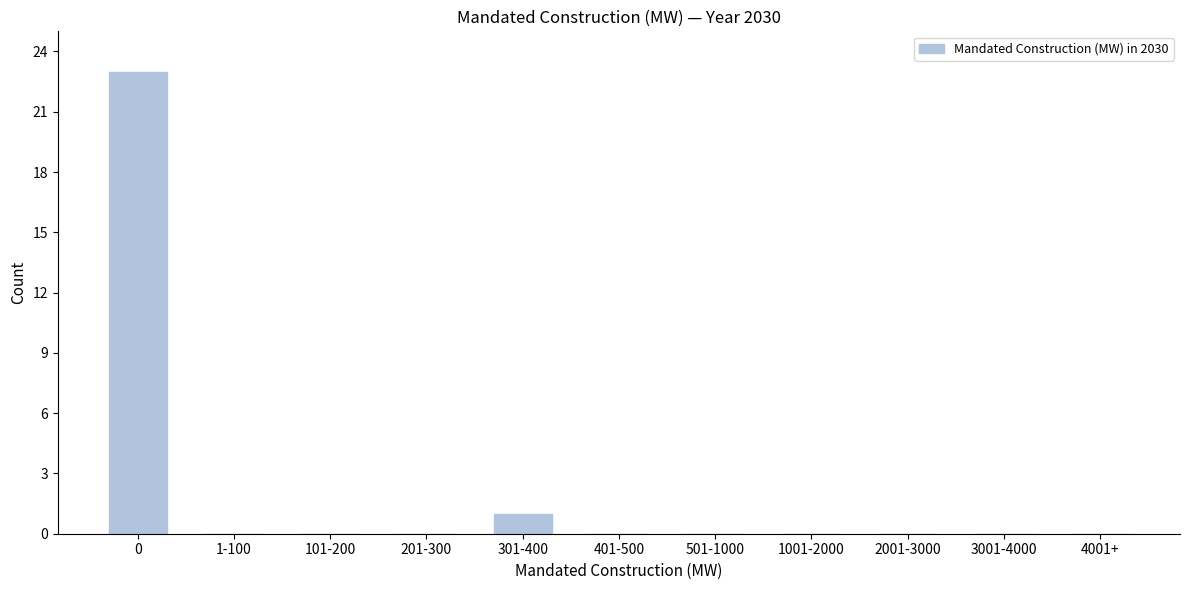

Reading right to left, what are all the values shown in this chart?

4001+=0	3001-4000=0	2001-3000=0	1001-2000=0	501-1000=0	401-500=0	301-400=1	201-300=0	101-200=0	1-100=0	0=23